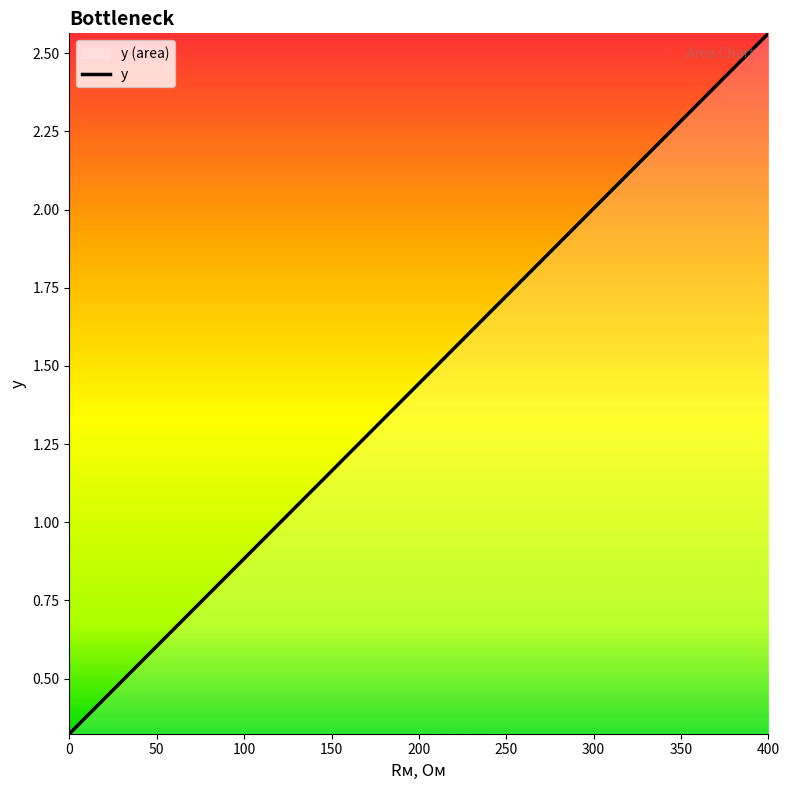

What value does the data have at 300?

2.0